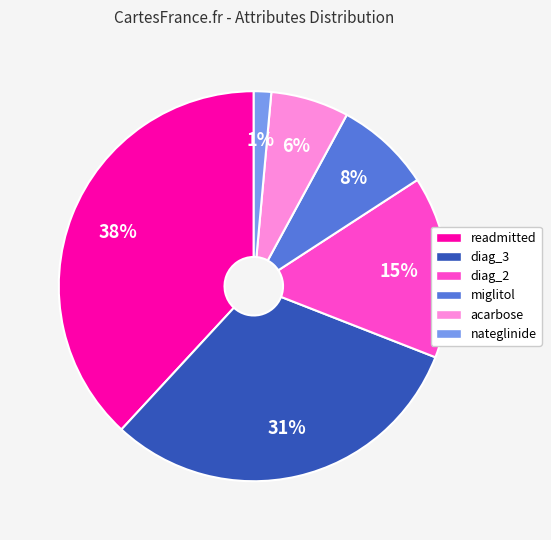

How many segments does this pie chart have?

6